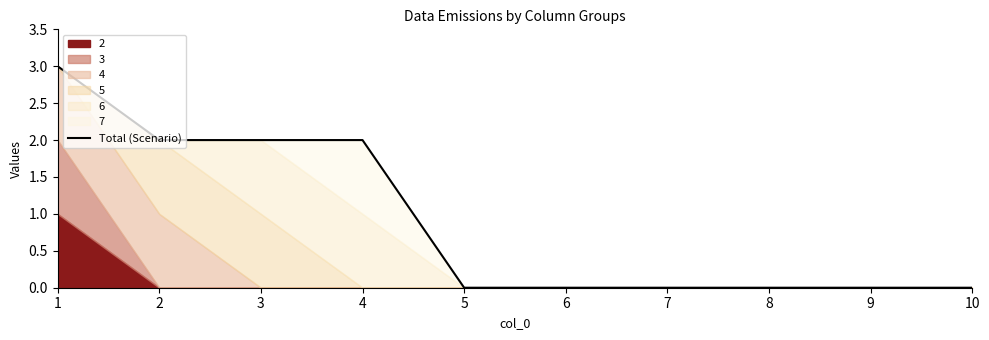

Rank the categories by value from lowest to highest.

5, 6, 7, 8, 9, 10, 2, 3, 4, 1